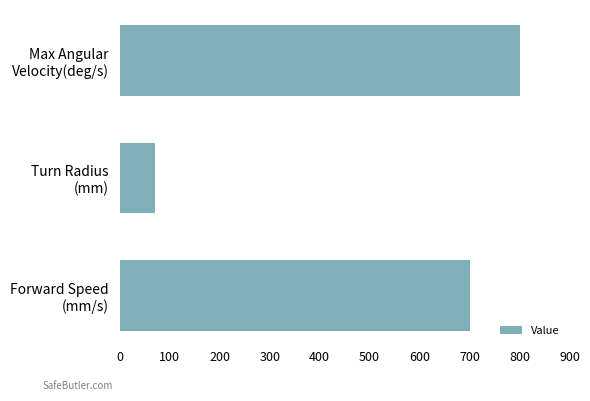

Reading bottom to top, transcribe all the data shown in this chart.

700	70	800